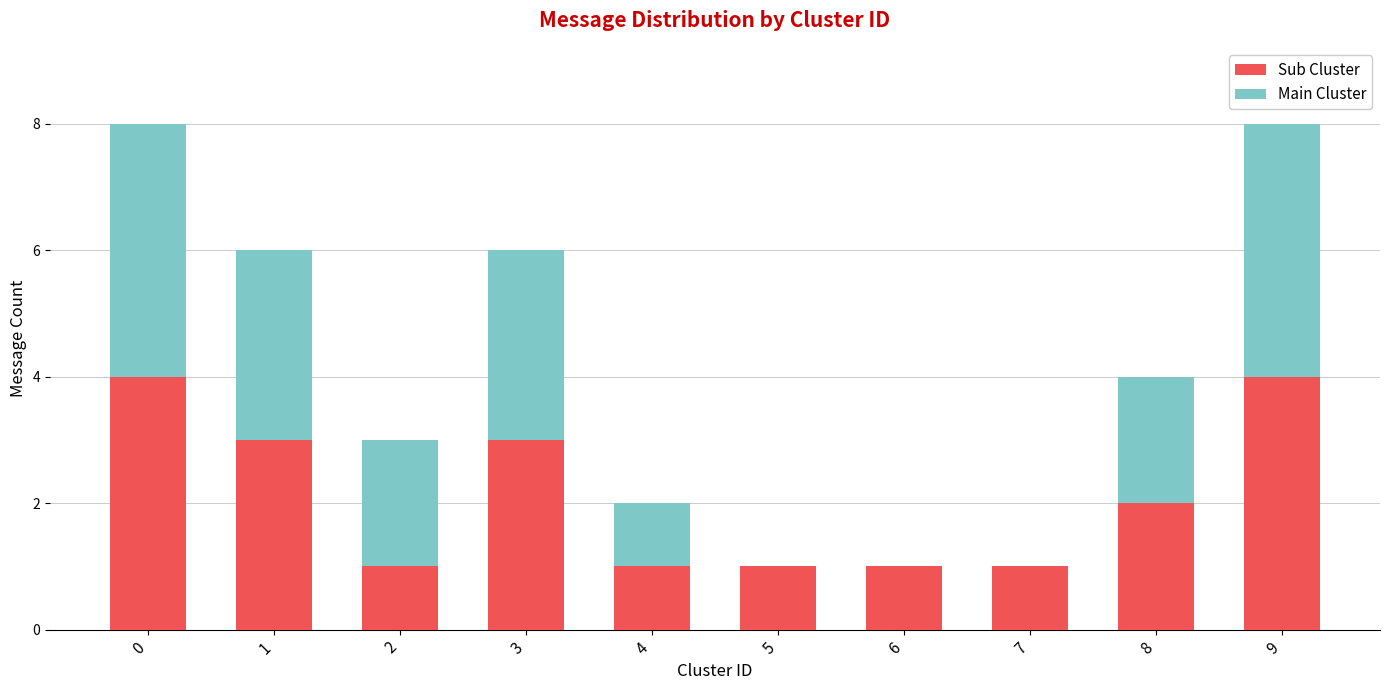

True or false: Sub Cluster has a value of 2 at 7.

False